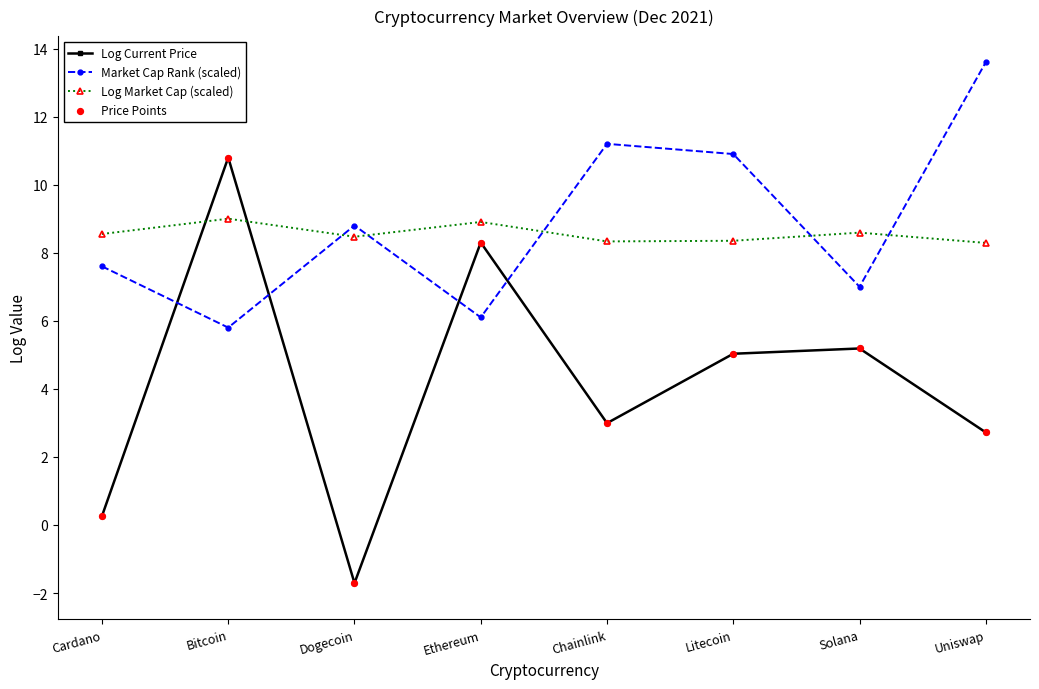

After their last crossing, which series has the higher values: Log Current Price or Log Market Cap (scaled)?

Log Market Cap (scaled)